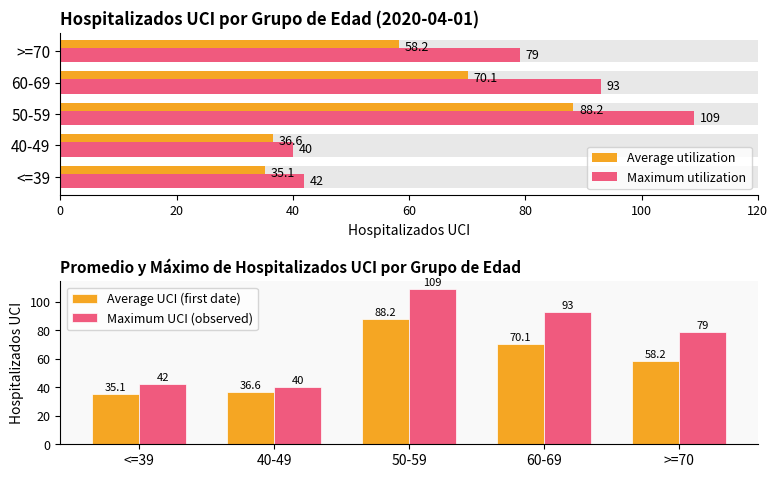

Which series has the widest spread of values?

Maximum UCI (observed)